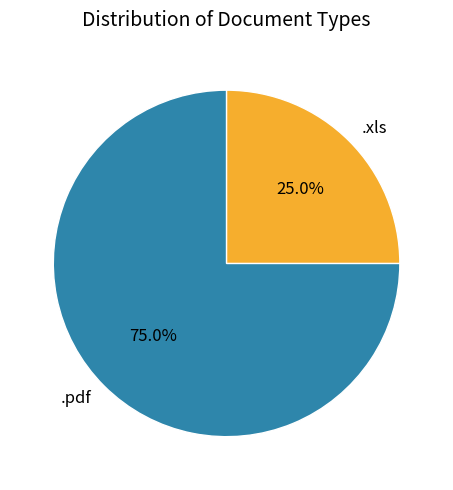

Which slice is the smallest?

.xls